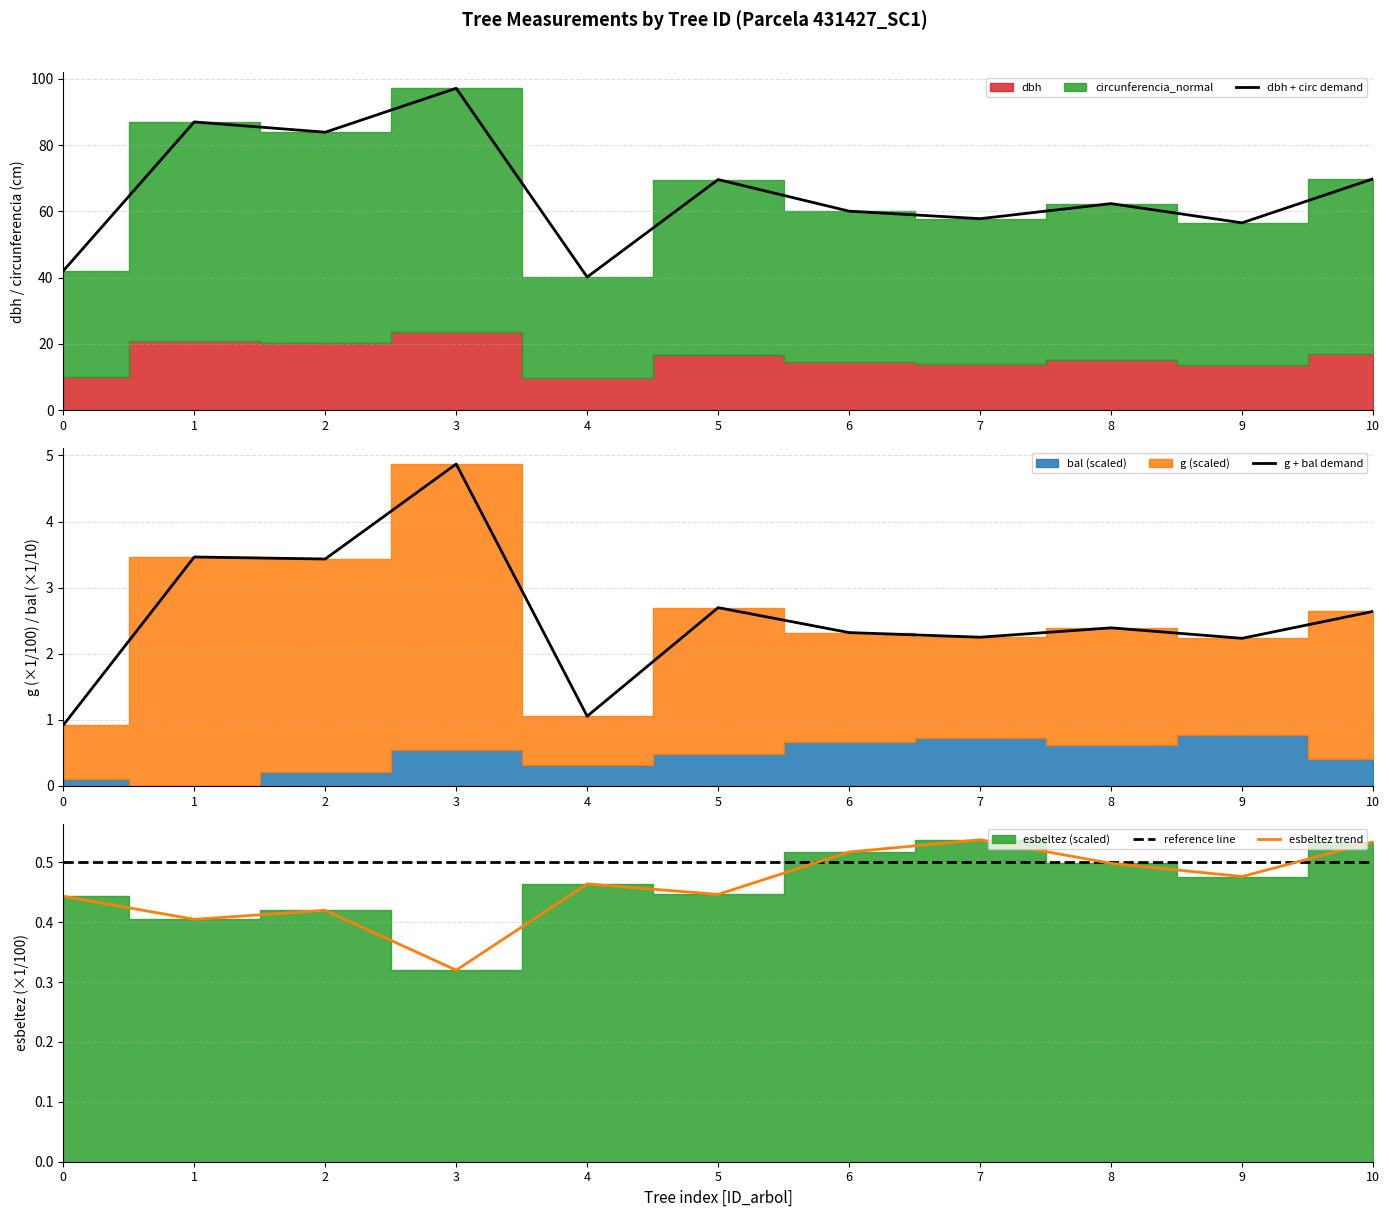

True or false: reference line has a value of 0.3 at 7.

False